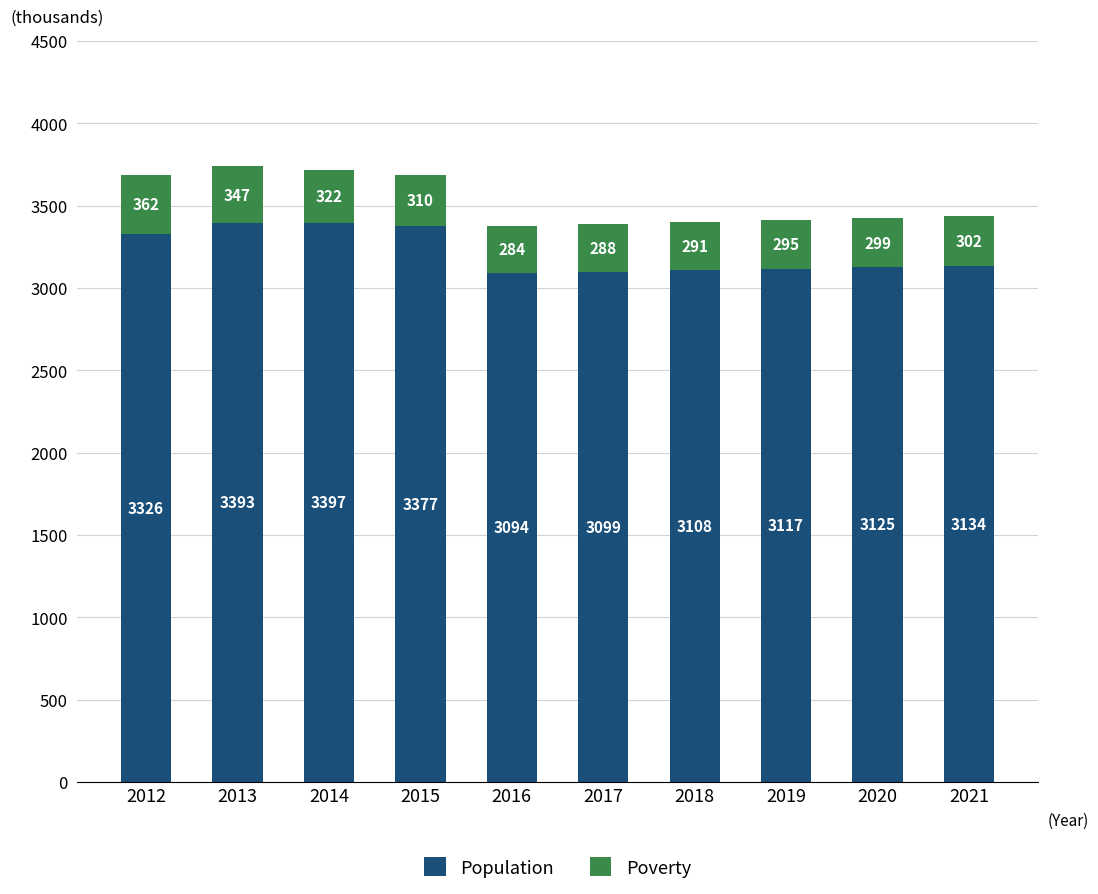

At which label does Population first exceed 3134?

2012